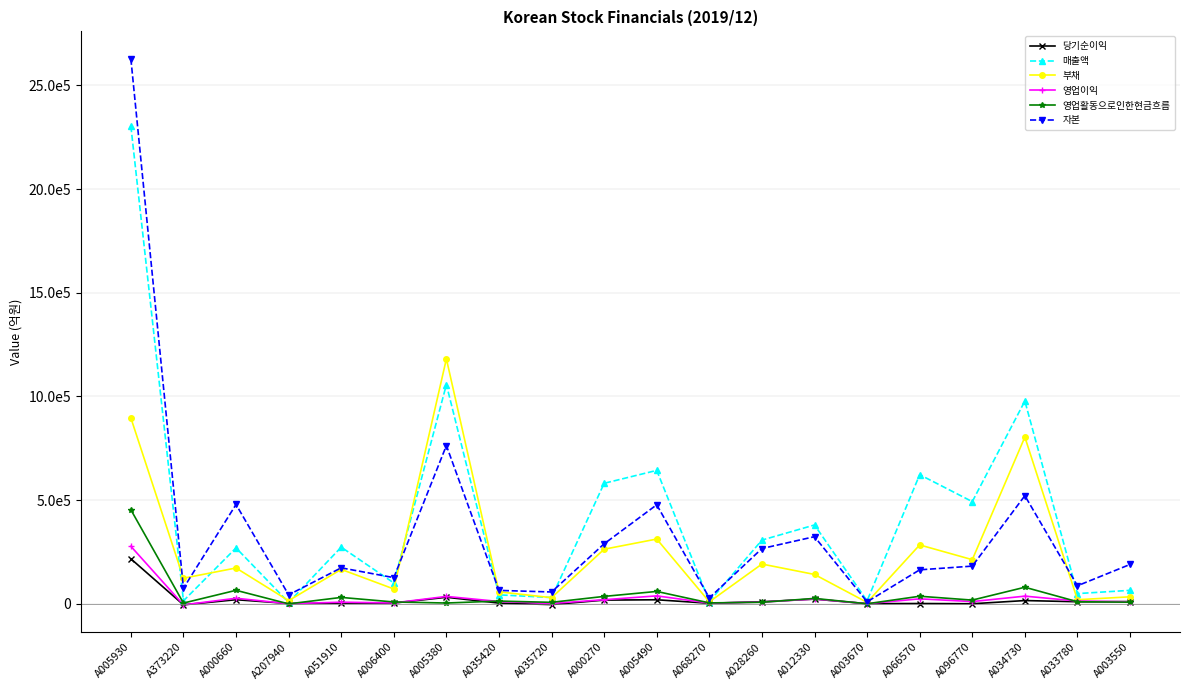

Where does the 당기순이익 series first go above 10372?

A005930